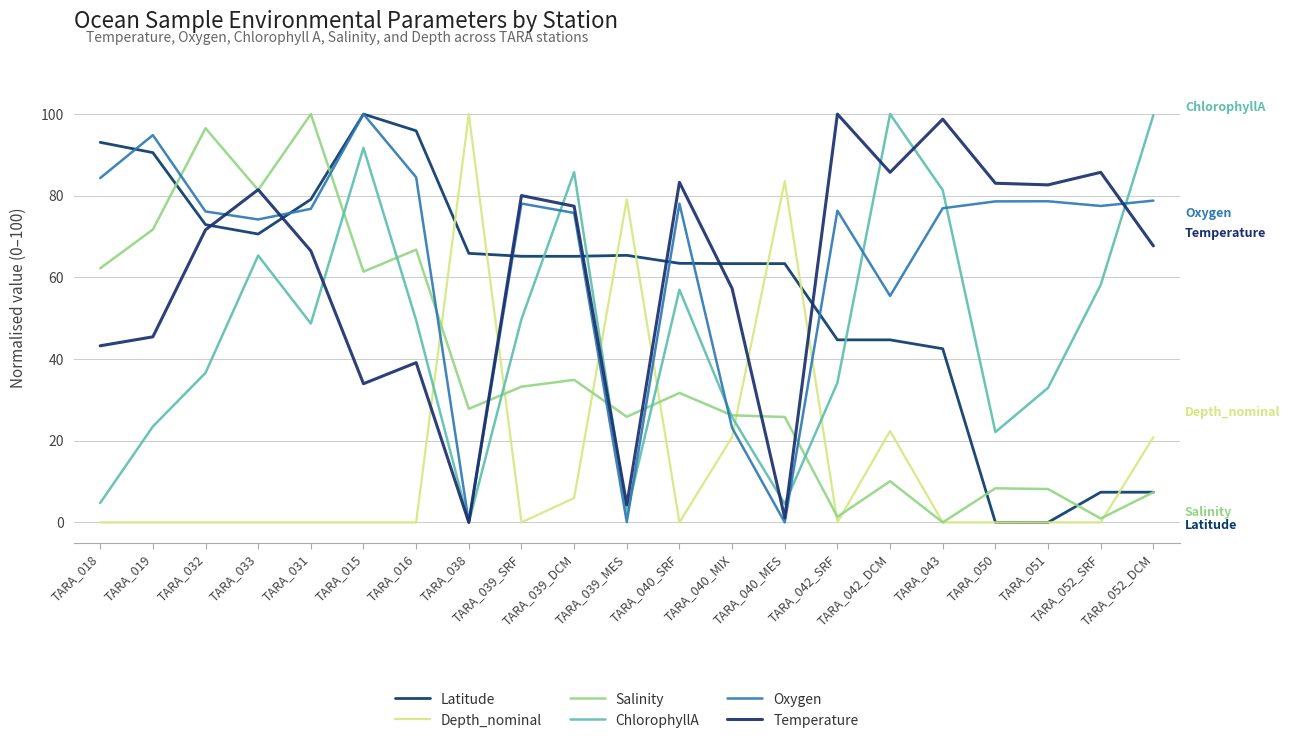

What is the difference between the ChlorophyllA values at TARA_016 and TARA_052_DCM?

50.2